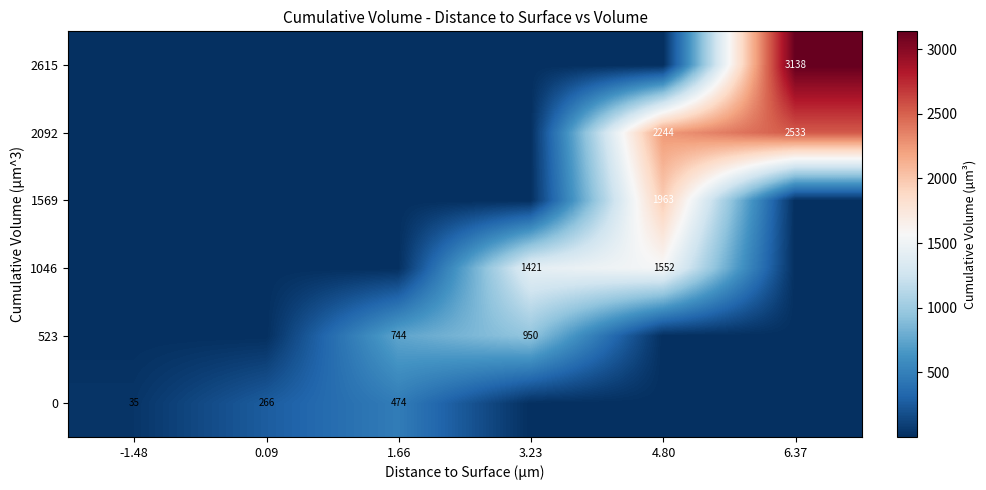

The value of 0 at 0.09 is 266. True or false?

True